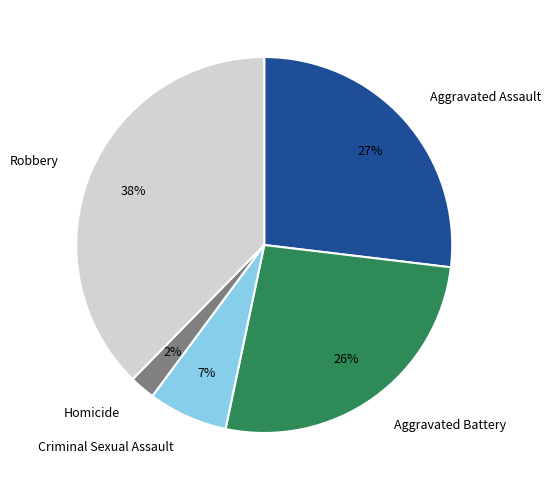

Is there a majority slice in this chart?

No